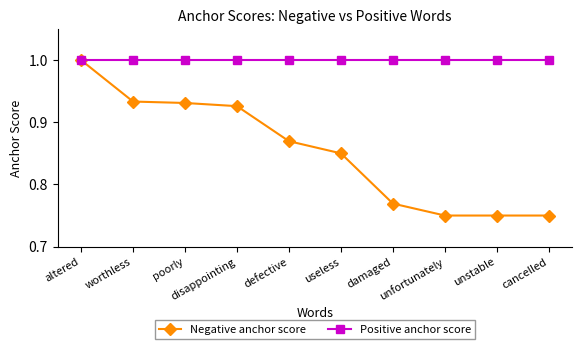

At how many categories does at least one series exceed 0?

10